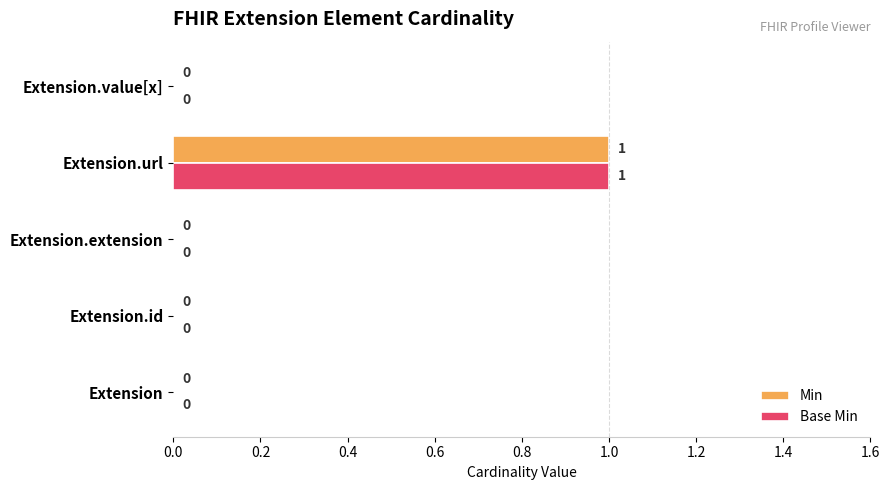

How many Base Min values are between 0 and 1?

5